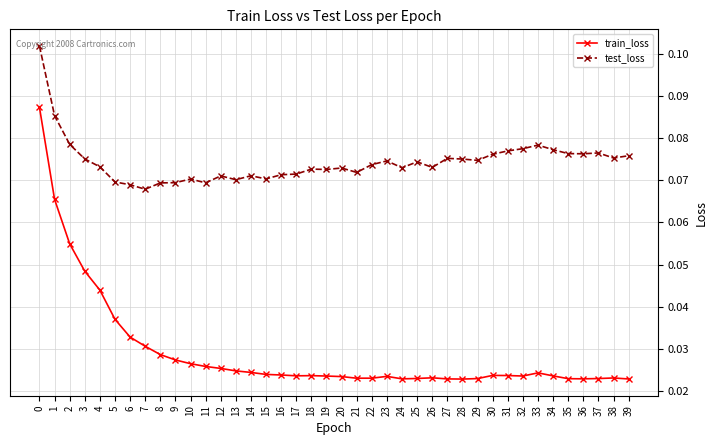

What are all the series names shown in the legend?

train_loss, test_loss